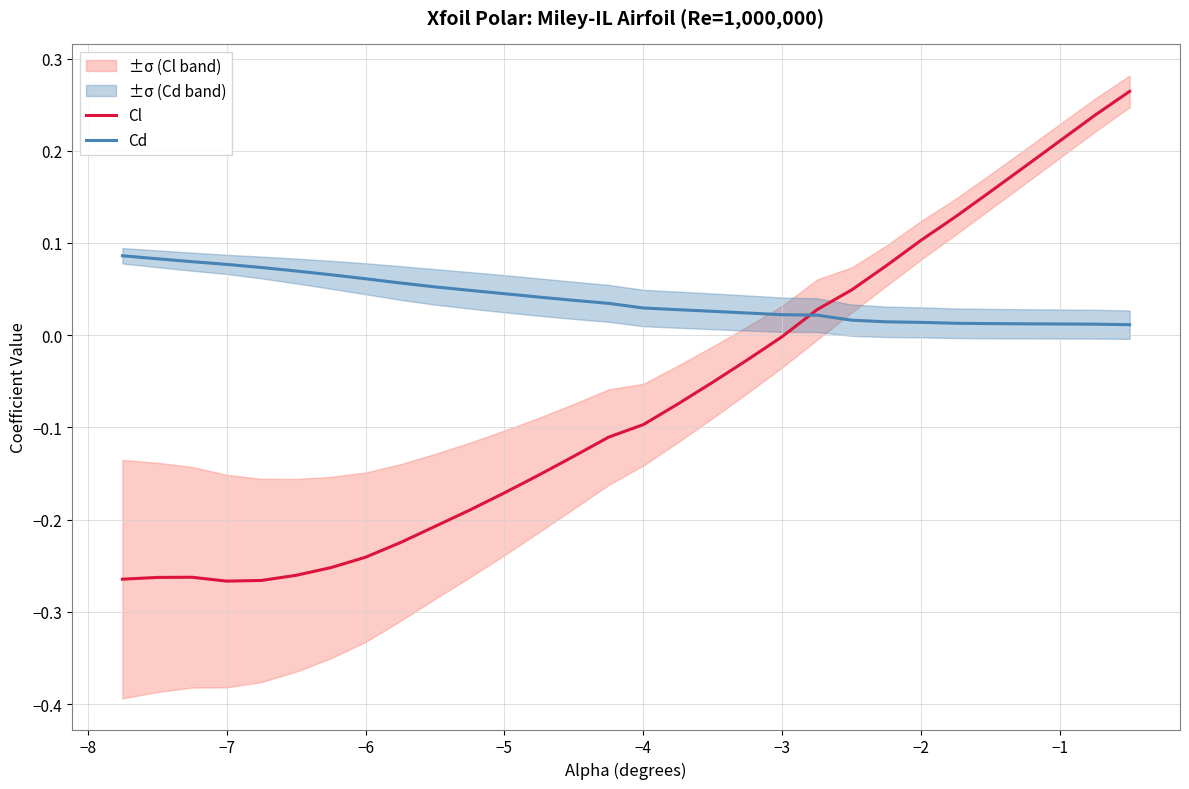

Where is Cl nearest to the value 0?

−3